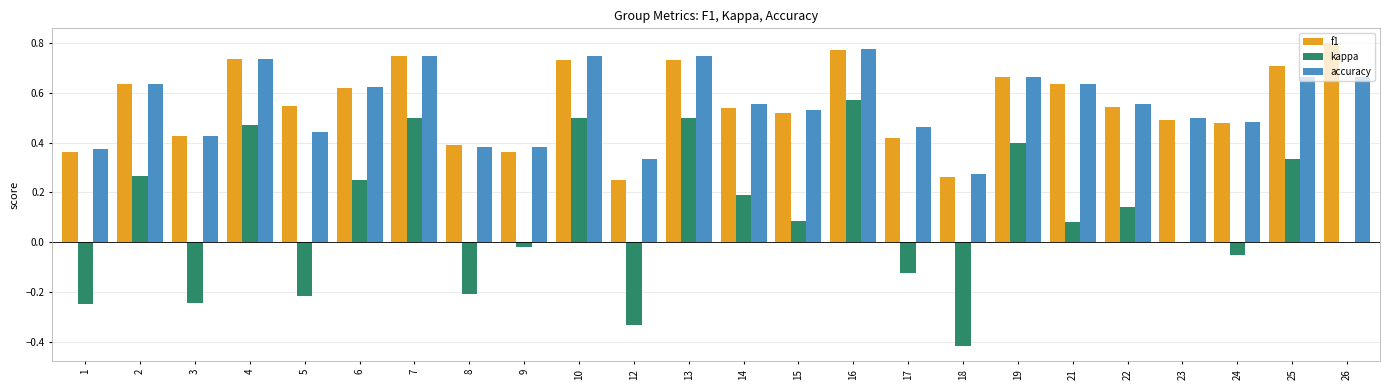

Count the f1 values in the range 0 to 1.

24